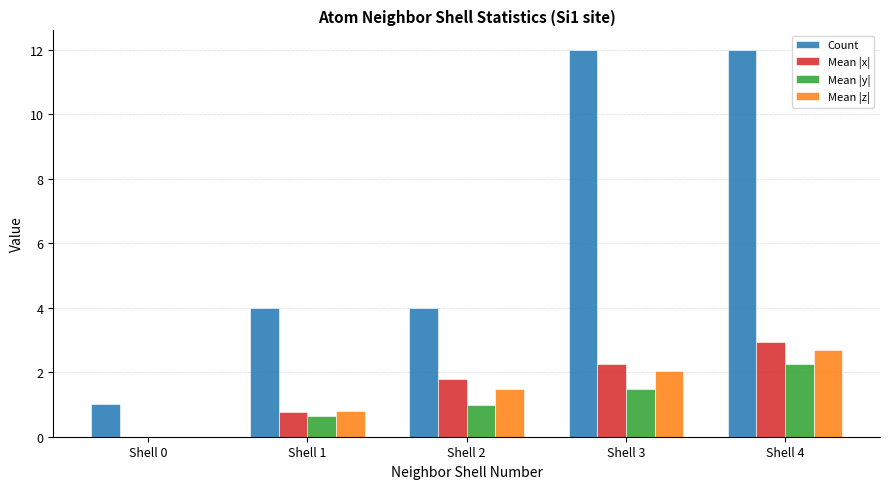

How many groups of bars are there?

5